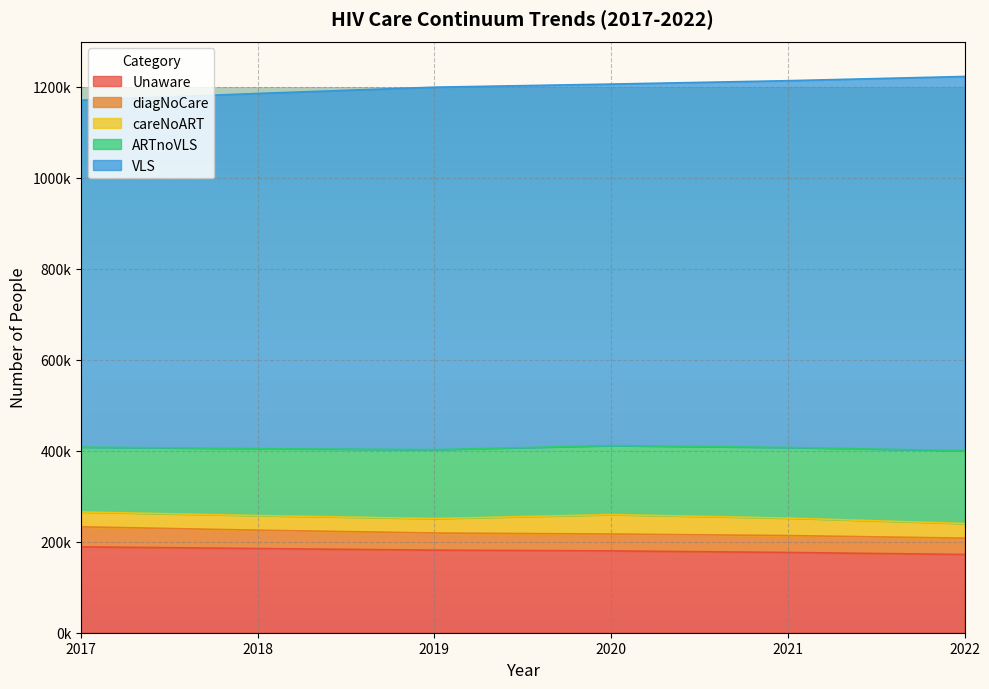

True or false: VLS and Unaware intersect in this chart.

False